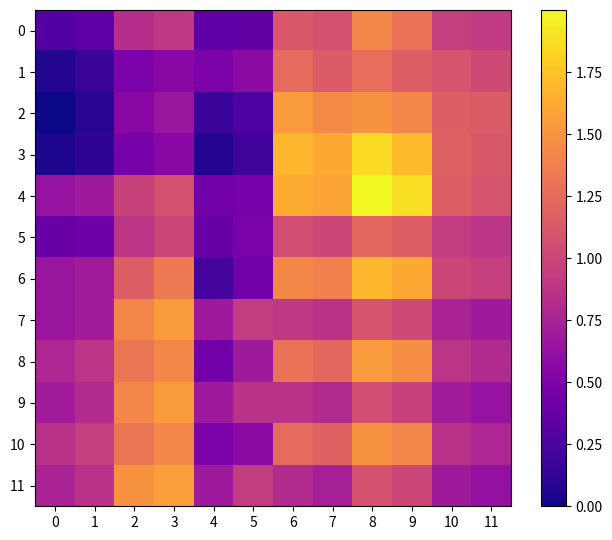

Reading right to left, extract all data points from this chart.

0: 11=0.5	10=0.5	9=0.6	8=0.7	7=0.5	6=0.6	5=0.2	4=0.2	3=0.5	2=0.4	1=0.2	0=0.1
1: 11=0.5	10=0.5	9=0.6	8=0.6	7=0.6	6=0.6	5=0.3	4=0.2	3=0.3	2=0.2	1=0.1	0=0.0
2: 11=0.6	10=0.6	9=0.7	8=0.7	7=0.7	6=0.8	5=0.1	4=0.1	3=0.3	2=0.3	1=0.0	0=0.0
3: 11=0.6	10=0.6	9=0.9	8=0.9	7=0.8	6=0.8	5=0.1	4=0.0	3=0.3	2=0.2	1=0.1	0=0.0
4: 11=0.5	10=0.6	9=0.9	8=1.0	7=0.8	6=0.8	5=0.2	4=0.2	3=0.5	2=0.5	1=0.3	0=0.3
5: 11=0.4	10=0.5	9=0.6	8=0.6	7=0.5	6=0.5	5=0.2	4=0.2	3=0.5	2=0.4	1=0.2	0=0.2
6: 11=0.5	10=0.5	9=0.8	8=0.8	7=0.7	6=0.7	5=0.2	4=0.1	3=0.7	2=0.6	1=0.4	0=0.3
7: 11=0.3	10=0.4	9=0.5	8=0.5	7=0.4	6=0.5	5=0.5	4=0.3	3=0.8	2=0.7	1=0.4	0=0.3
8: 11=0.4	10=0.4	9=0.7	8=0.8	7=0.6	6=0.6	5=0.3	4=0.2	3=0.7	2=0.7	1=0.4	0=0.4
9: 11=0.3	10=0.4	9=0.5	8=0.5	7=0.4	6=0.4	5=0.4	4=0.3	3=0.8	2=0.7	1=0.4	0=0.4
10: 11=0.4	10=0.4	9=0.7	8=0.7	7=0.6	6=0.6	5=0.3	4=0.2	3=0.7	2=0.7	1=0.5	0=0.4
11: 11=0.3	10=0.3	9=0.5	8=0.5	7=0.4	6=0.4	5=0.5	4=0.3	3=0.8	2=0.7	1=0.4	0=0.4